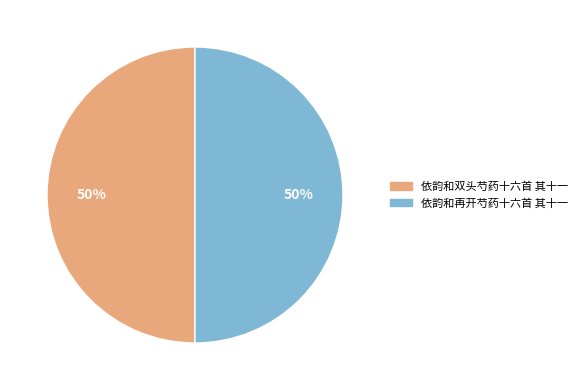

What percentage is the 依韵和双头芍药十六首 其十一 slice, to the nearest percent?

50%